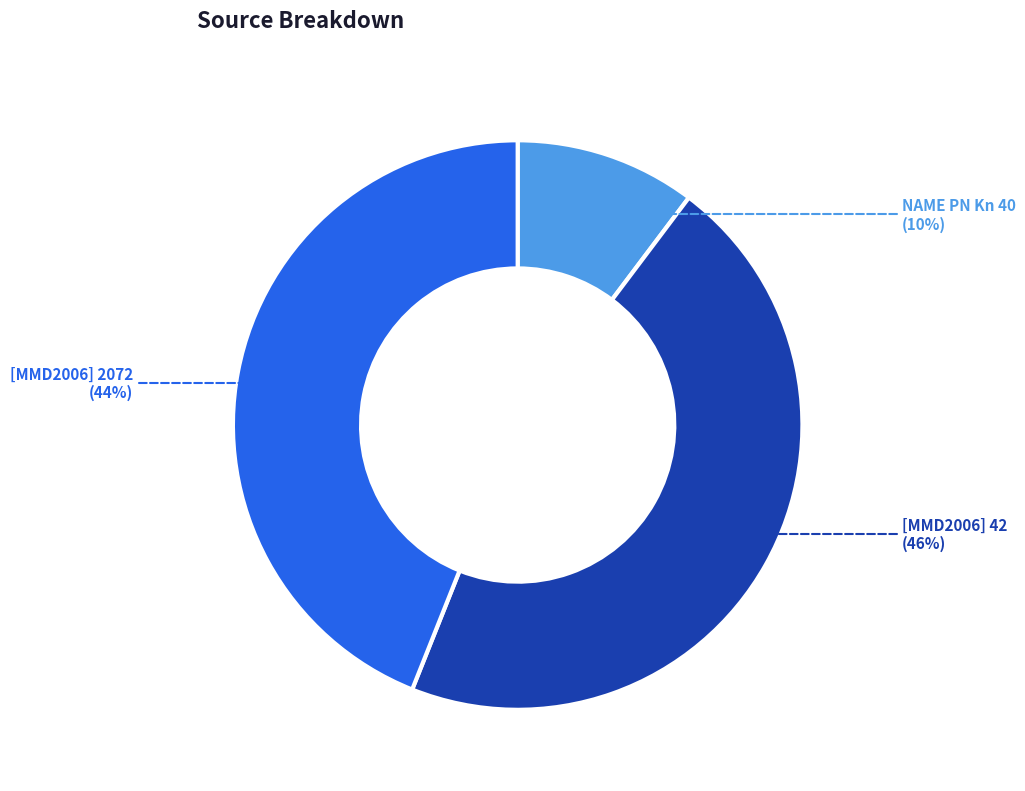

To the nearest percent, what percentage of the pie is [MMD2006] 42?

46%